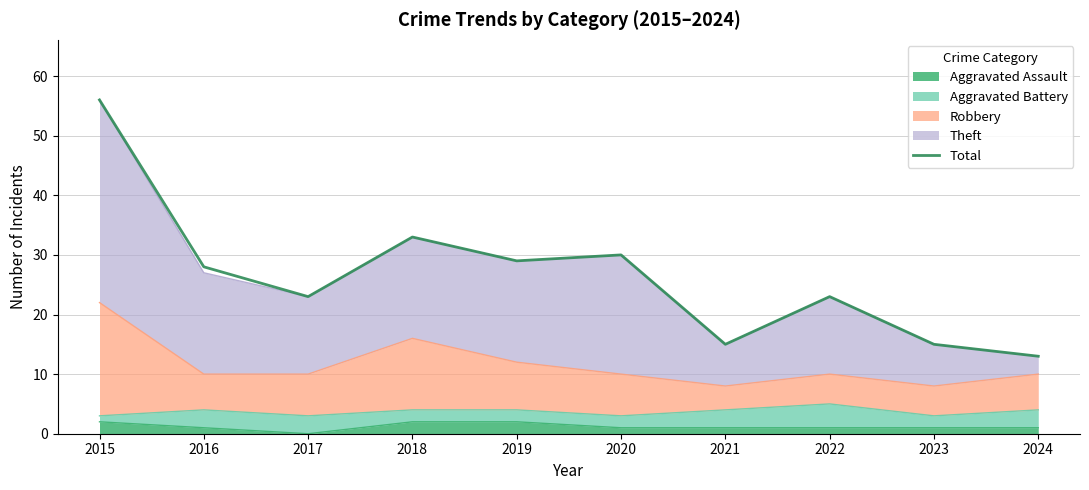

At which label does the data first exceed 28?

2015